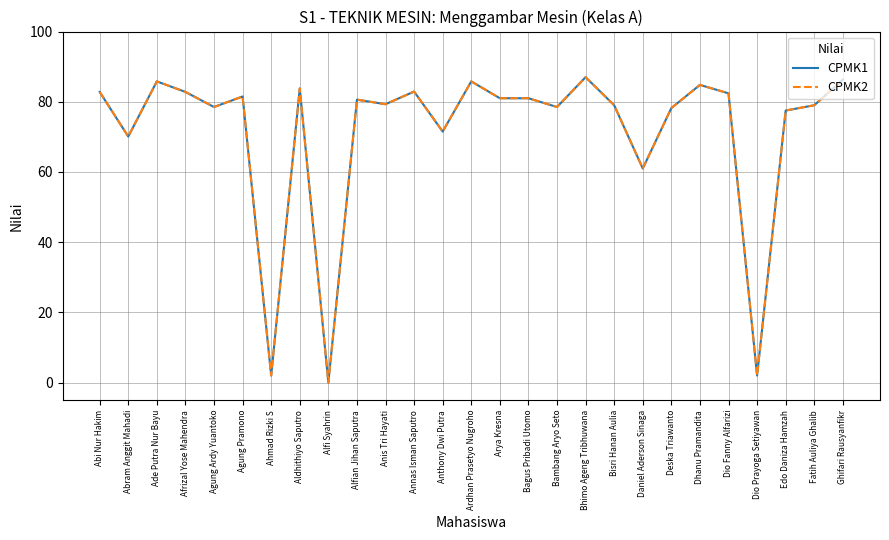

Which series changed the most between Agung Ardy Yuantoko and Agung Pramono?

CPMK1